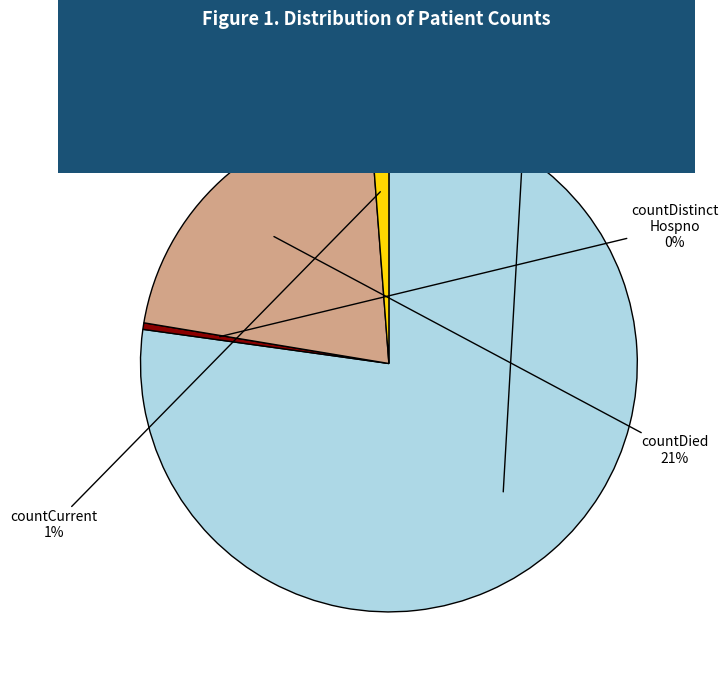

Is there a majority slice in this chart?

Yes